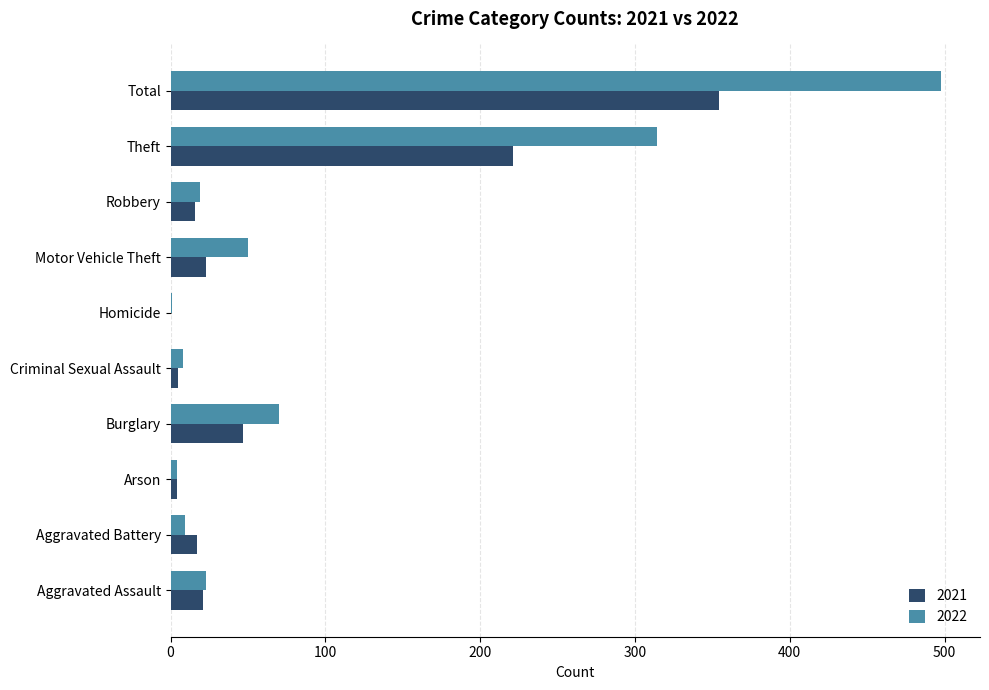

What is the sum of all 2021 values?

708